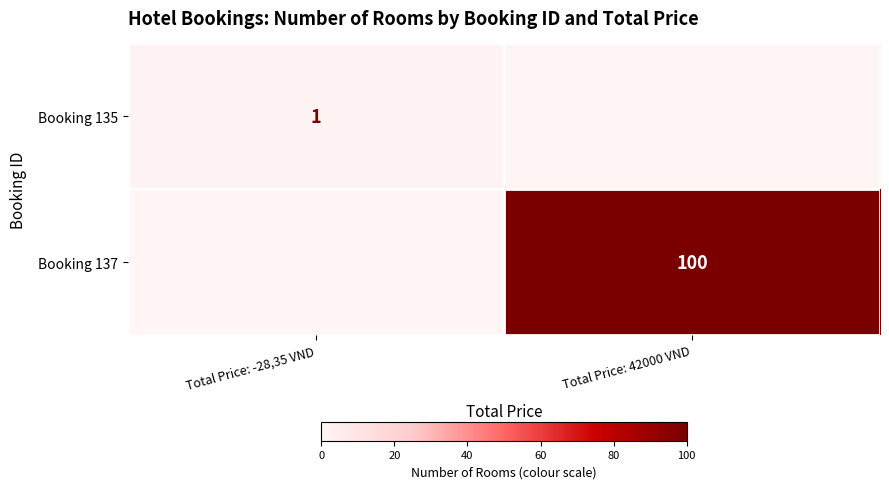

Rank the categories by Booking 137 value from highest to lowest.

Total Price: 42000 VND, Total Price: -28,35 VND